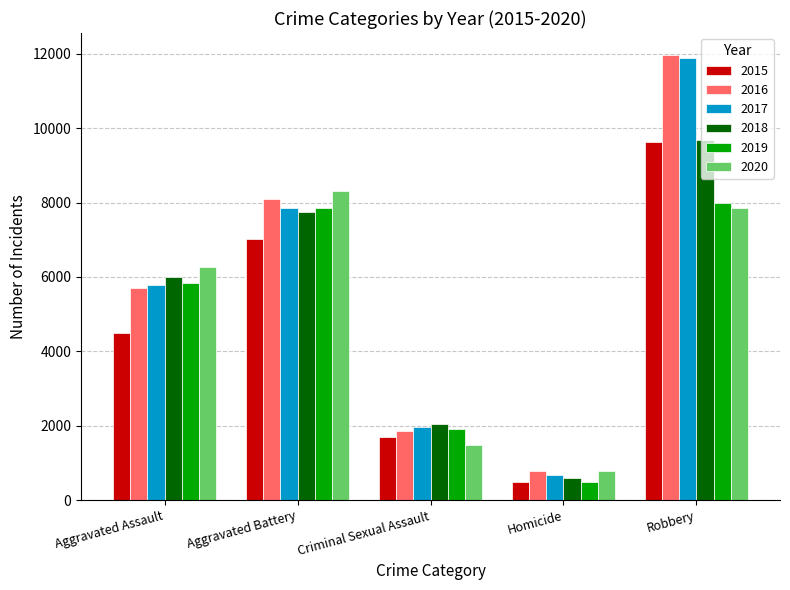

Which category has the lowest value across all series?

Homicide